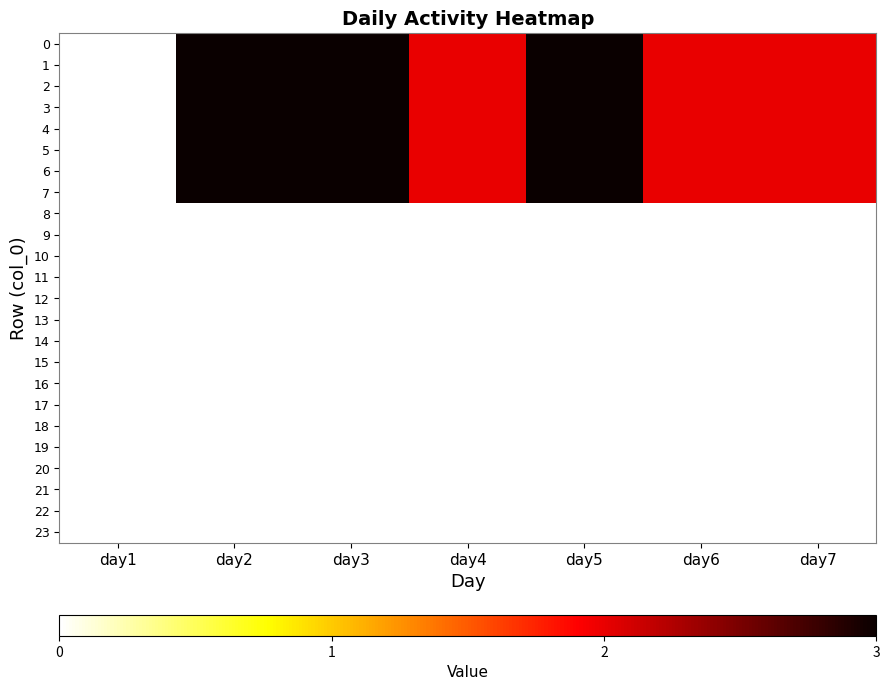

Which has a higher value, day6 or day7?

day6